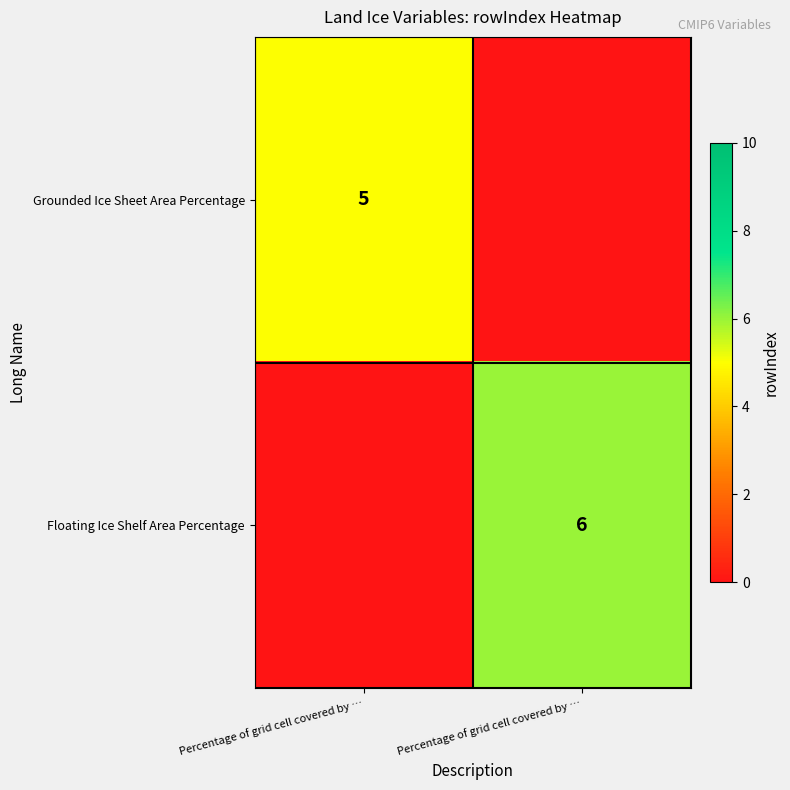

List the series in order of their peak value, lowest first.

Grounded Ice Sheet Area Percentage, Floating Ice Shelf Area Percentage